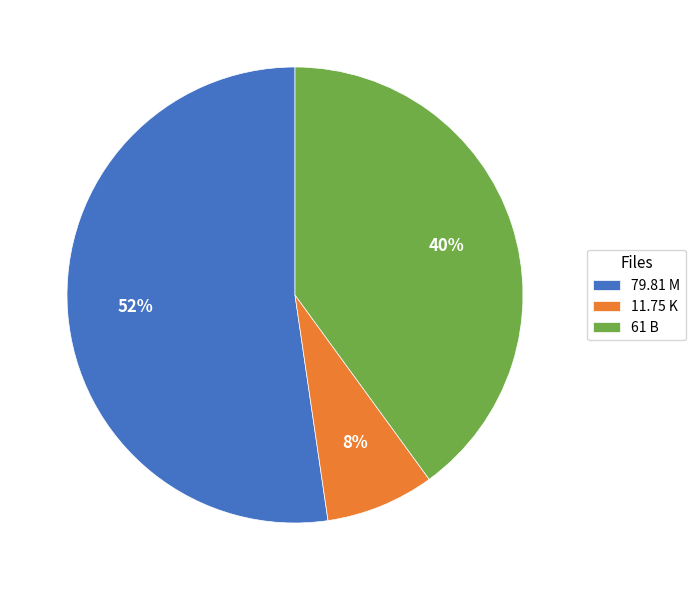

Approximately how many times larger is the value at 11.75 K compared to 61 B?

0.2